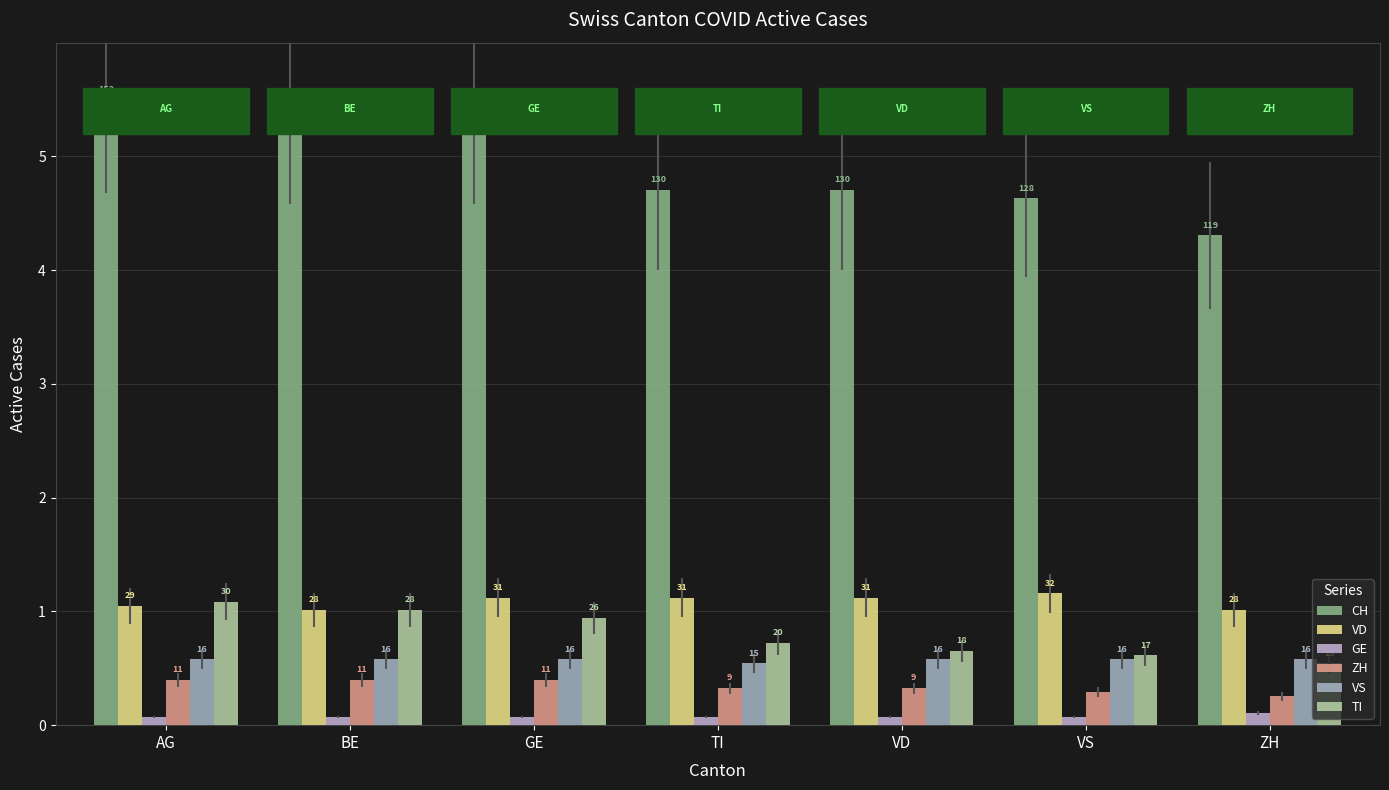

Does the chart contain any negative values?

No